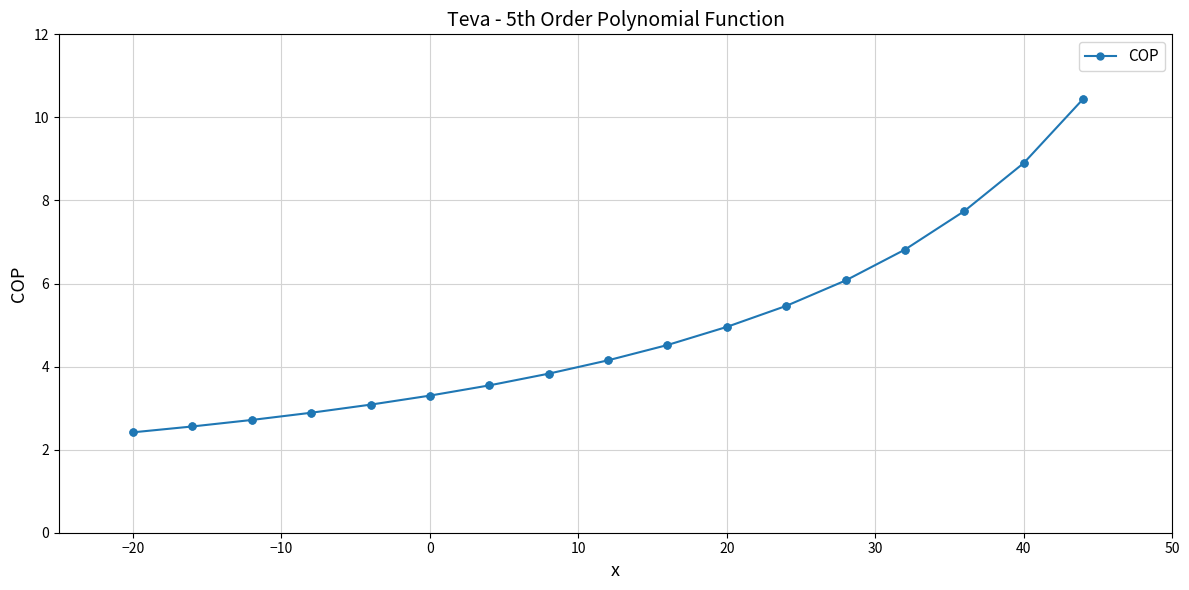

What is the value of the 4th point from the left?

2.9